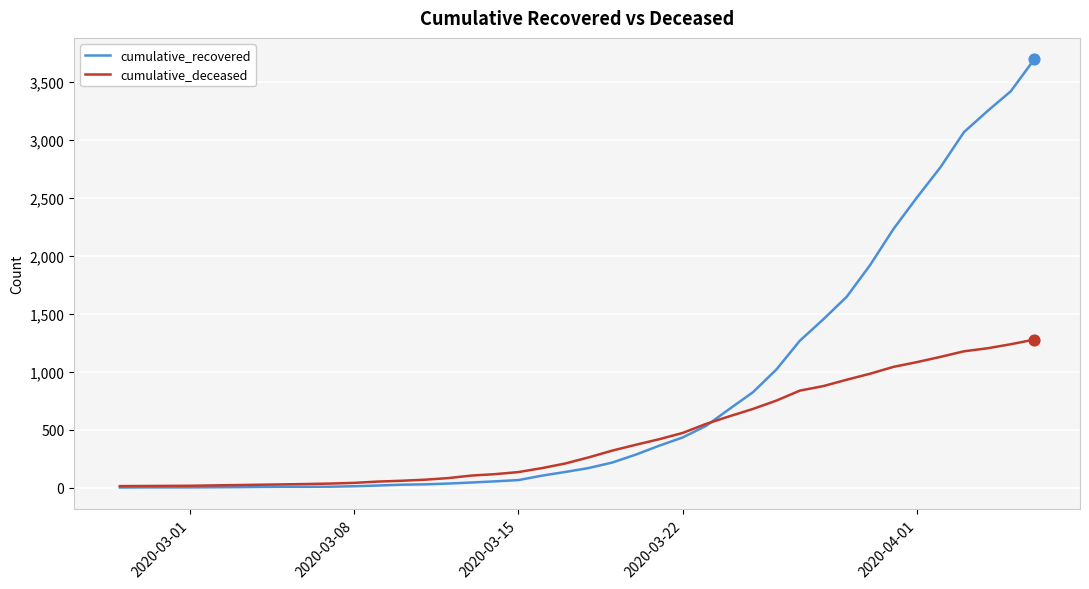

Which series has the largest range (max minus min)?

cumulative_recovered